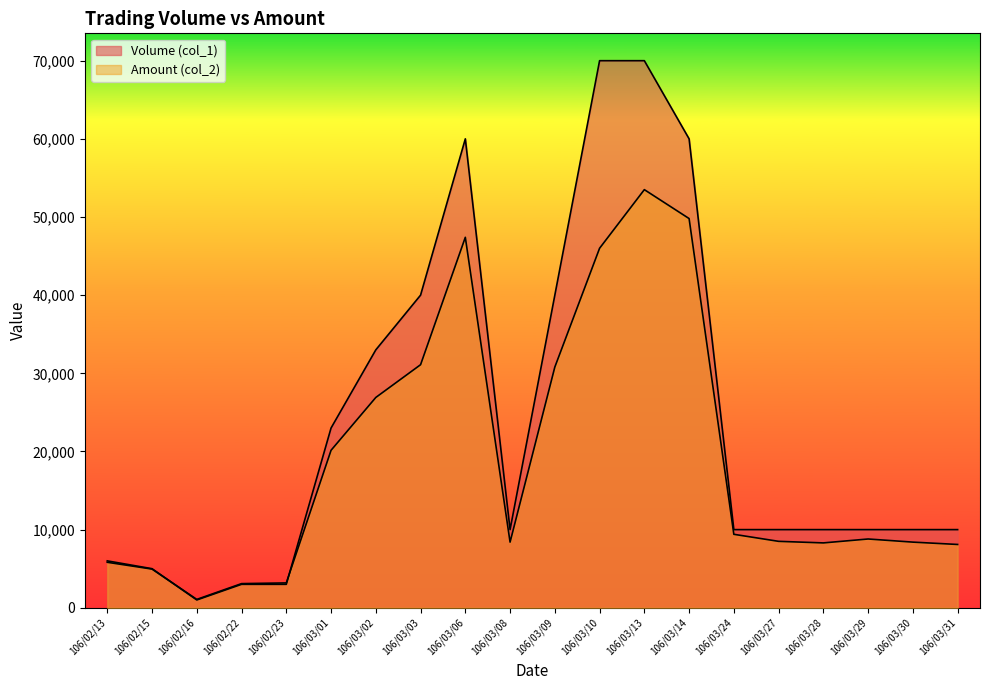

How many data points in Volume (col_1) are above 10000?

8